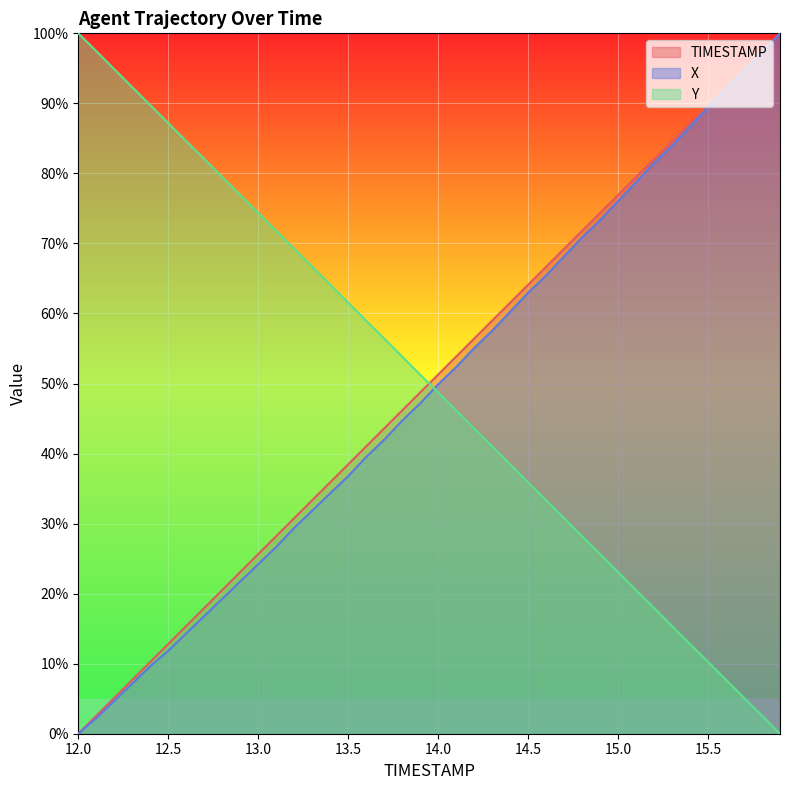

Reading left to right, transcribe all the data shown in this chart.

TIMESTAMP: 12.0=0.0	12.1=2.6	12.2=5.1	12.3=7.7	12.4=10.3	12.5=12.8	12.6=15.4	12.7=17.9	12.8=20.5	12.9=23.1	13.0=25.6	13.1=28.2	13.2=30.8	13.3=33.3	13.4=35.9	13.5=38.5	13.6=41.0	13.7=43.6	13.8=46.2	13.9=48.7	14.0=51.3	14.1=53.8	14.2=56.4	14.3=59.0	14.4=61.5	14.5=64.1	14.6=66.7	14.7=69.2	14.8=71.8	14.9=74.4	15.0=76.9	15.1=79.5	15.2=82.1	15.3=84.6	15.4=87.2	15.5=89.7	15.6=92.3	15.7=94.9	15.8=97.4	15.9=100.0
X: 12.0=0.0	12.1=2.2	12.2=4.7	12.3=7.2	12.4=9.6	12.5=11.9	12.6=14.3	12.7=16.8	12.8=19.3	12.9=21.7	13.0=24.2	13.1=26.7	13.2=29.4	13.3=31.9	13.4=34.3	13.5=36.8	13.6=39.5	13.7=42.0	13.8=44.7	13.9=47.2	14.0=49.9	14.1=52.3	14.2=55.1	14.3=57.5	14.4=60.2	14.5=63.0	14.6=65.4	14.7=68.1	14.8=70.9	14.9=73.3	15.0=76.0	15.1=78.8	15.2=81.5	15.3=84.0	15.4=86.7	15.5=89.4	15.6=92.1	15.7=94.6	15.8=97.3	15.9=100.0
Y: 12.0=100.0	12.1=97.5	12.2=94.9	12.3=92.3	12.4=89.8	12.5=87.2	12.6=84.6	12.7=82.1	12.8=79.5	12.9=76.9	13.0=74.4	13.1=71.8	13.2=69.2	13.3=66.7	13.4=64.1	13.5=61.5	13.6=59.0	13.7=56.4	13.8=53.8	13.9=51.3	14.0=48.7	14.1=46.2	14.2=43.6	14.3=41.0	14.4=38.5	14.5=35.9	14.6=33.3	14.7=30.8	14.8=28.2	14.9=25.7	15.0=23.1	15.1=20.5	15.2=18.0	15.3=15.4	15.4=12.8	15.5=10.3	15.6=7.7	15.7=5.1	15.8=2.6	15.9=0.0